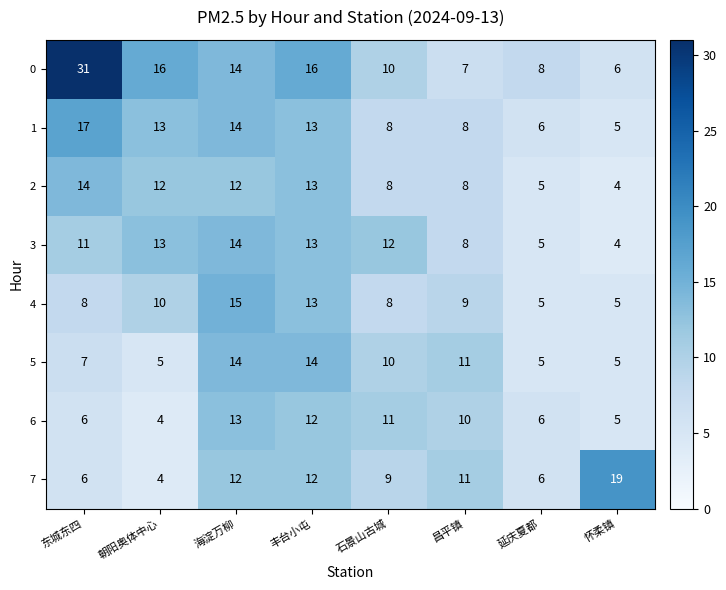

At how many categories does at least one series exceed 21?

1